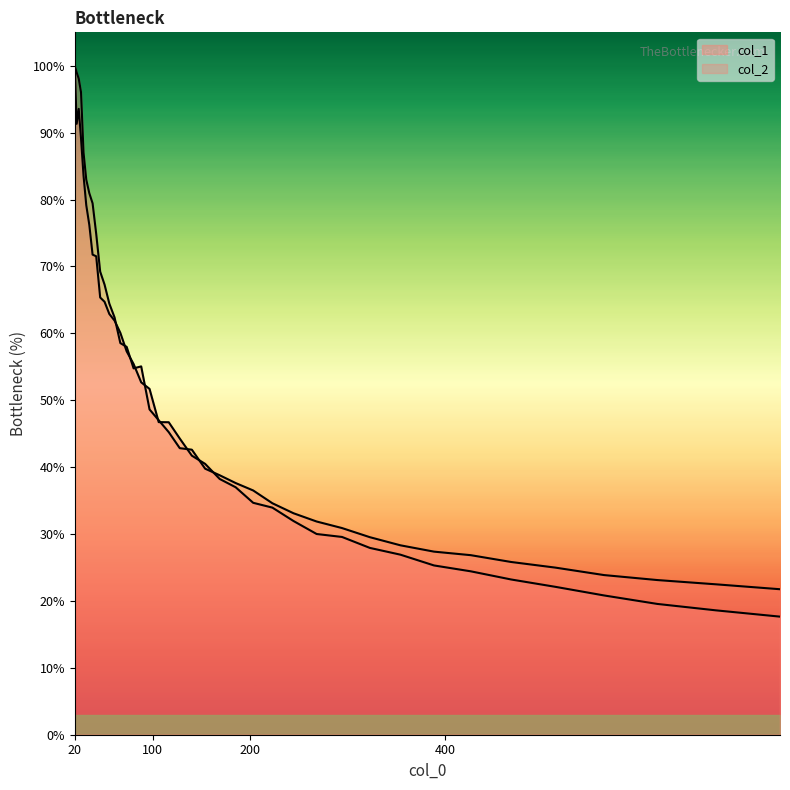

Where do col_1 and col_2 first cross each other?

60.849 and 66.761